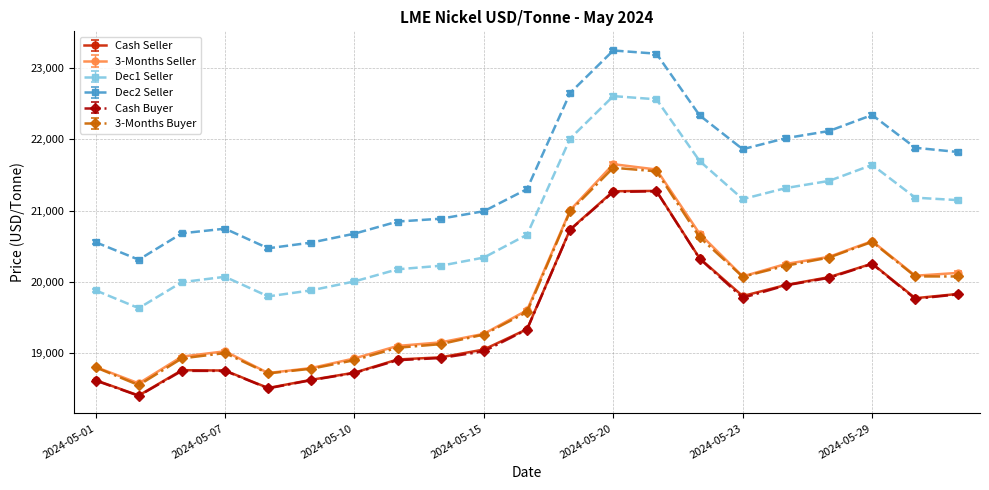

What is the difference between the maximum and minimum values in the 3-Months Seller series?

3075